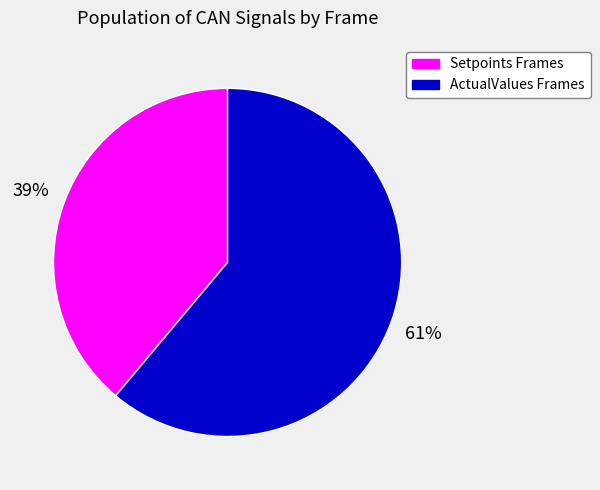

Is there any slice that represents more than half of the pie?

Yes